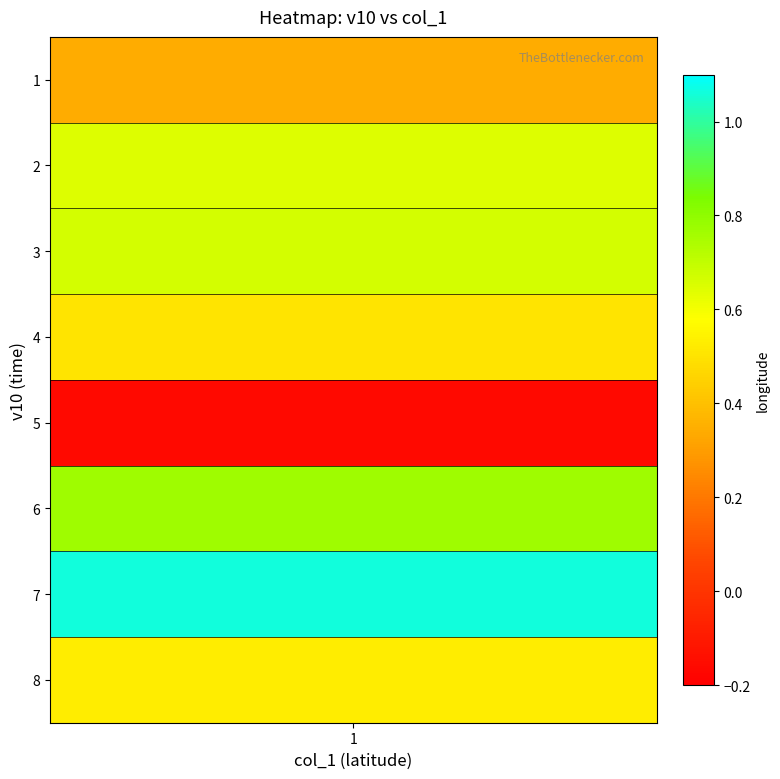

Rank the categories by value from lowest to highest.

5, 1, 4, 8, 2, 3, 6, 7